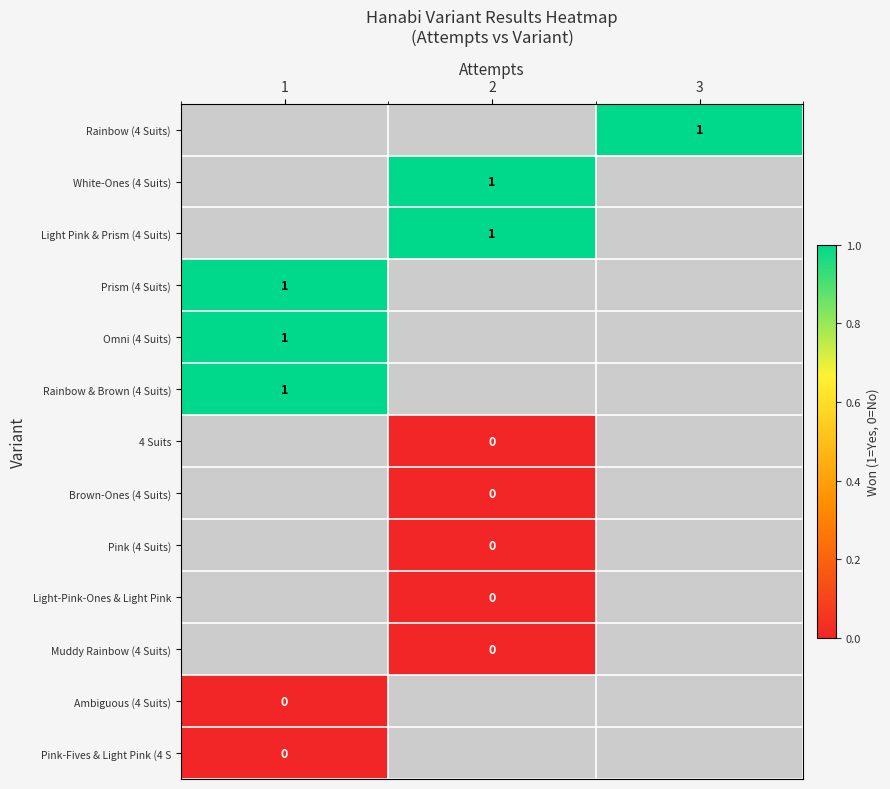

True or false: White-Ones (4 Suits) has a value of 1 at 2.

True